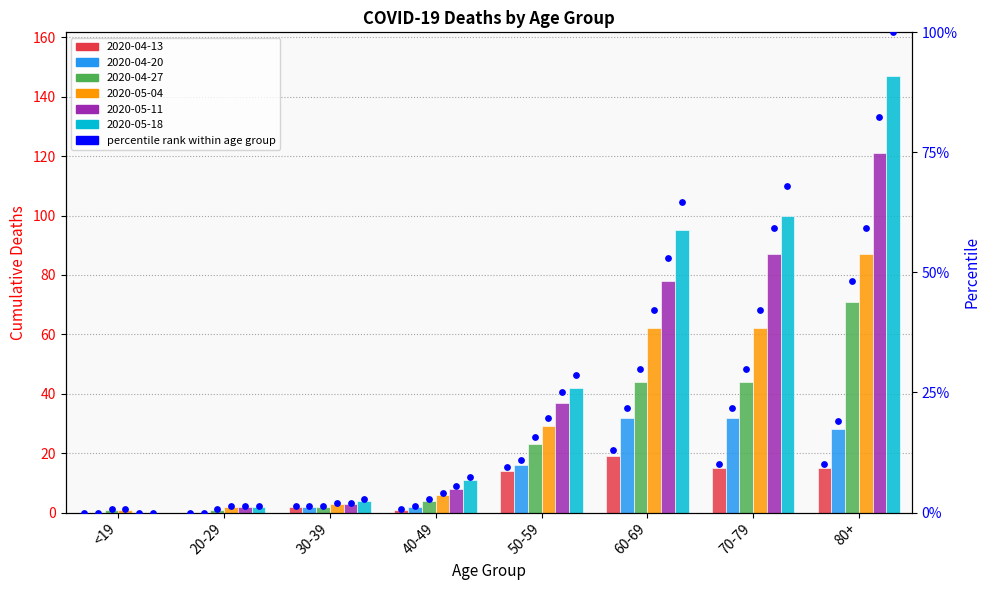

What is the total value across all series at 50-59?

161